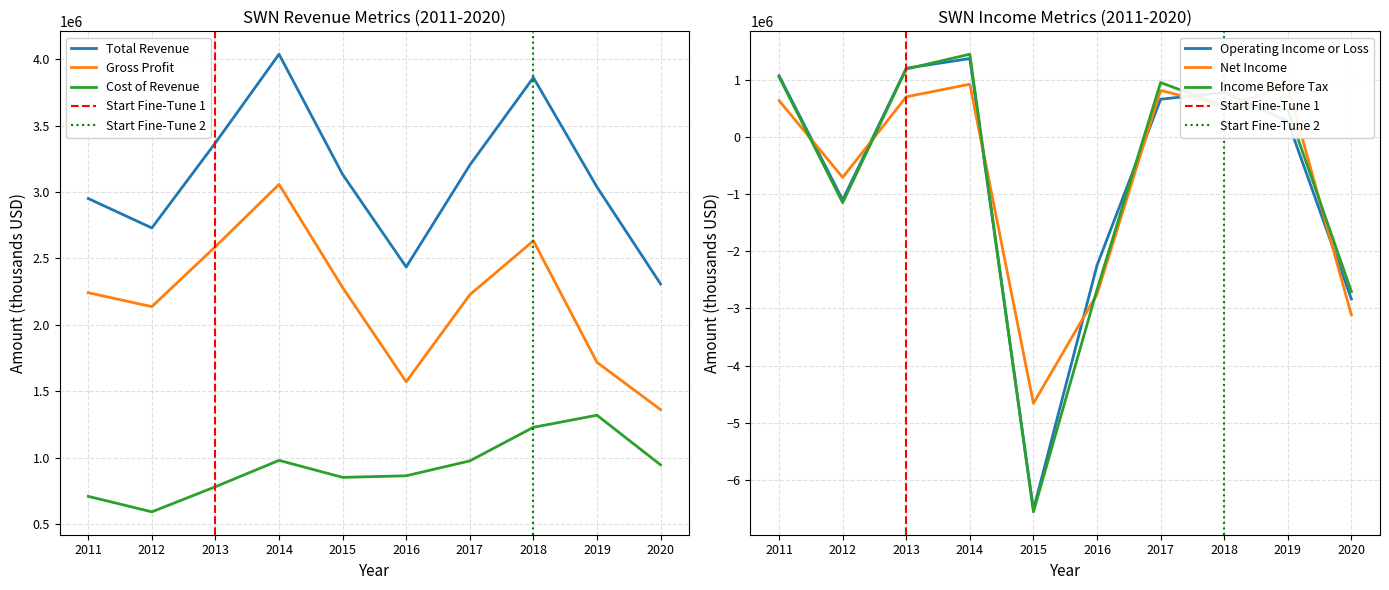

The value of Total Revenue at 2018 is 3862000. True or false?

True